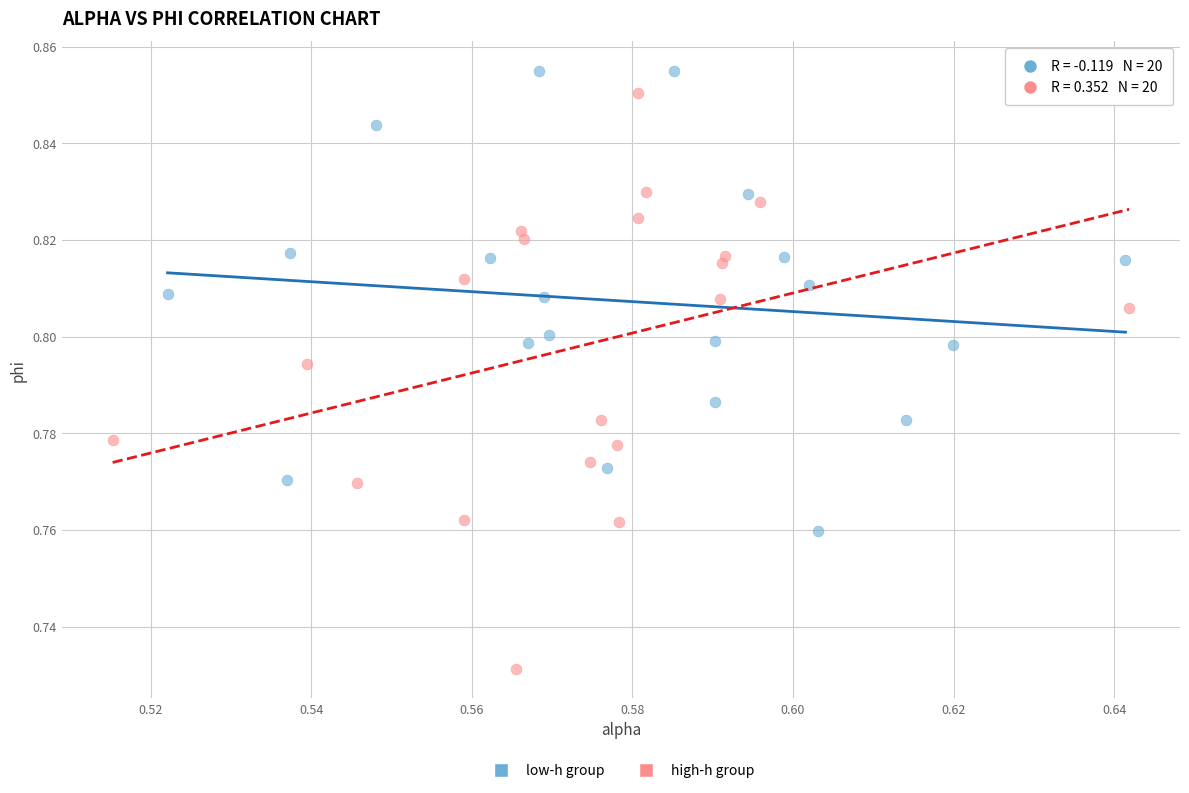

Which series contains the lowest Y value?

high-h group